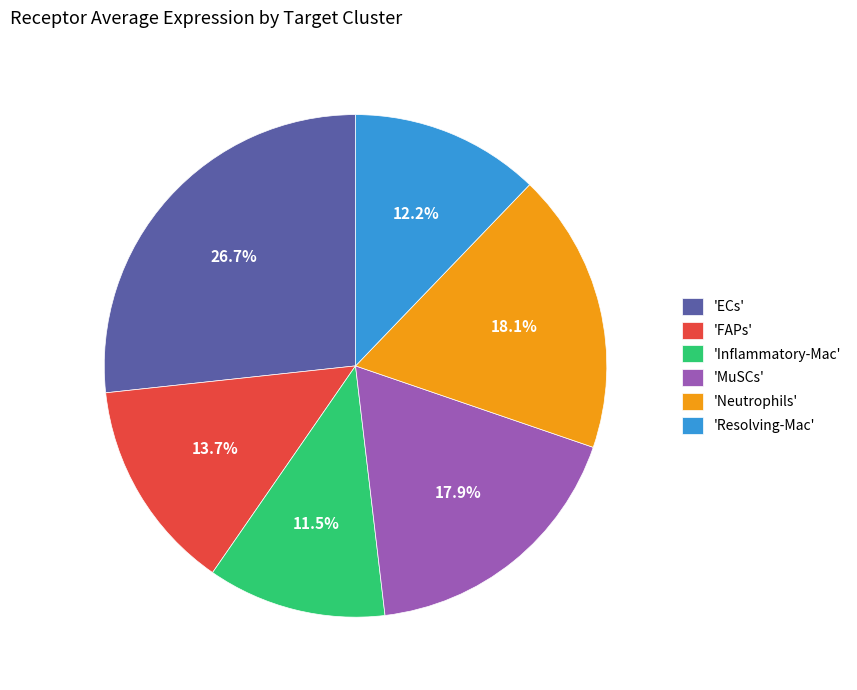

Combined, what portion of the pie is 'ECs' and 'Neutrophils'?

44.8%